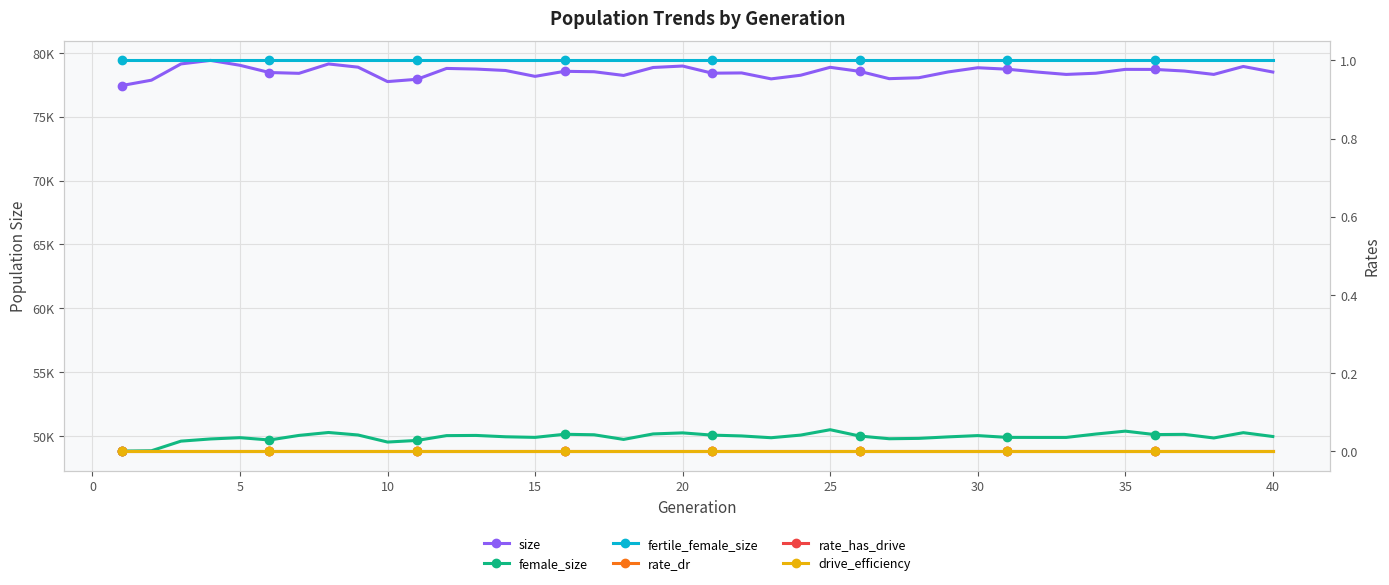

Count the number of categories in the chart.

40